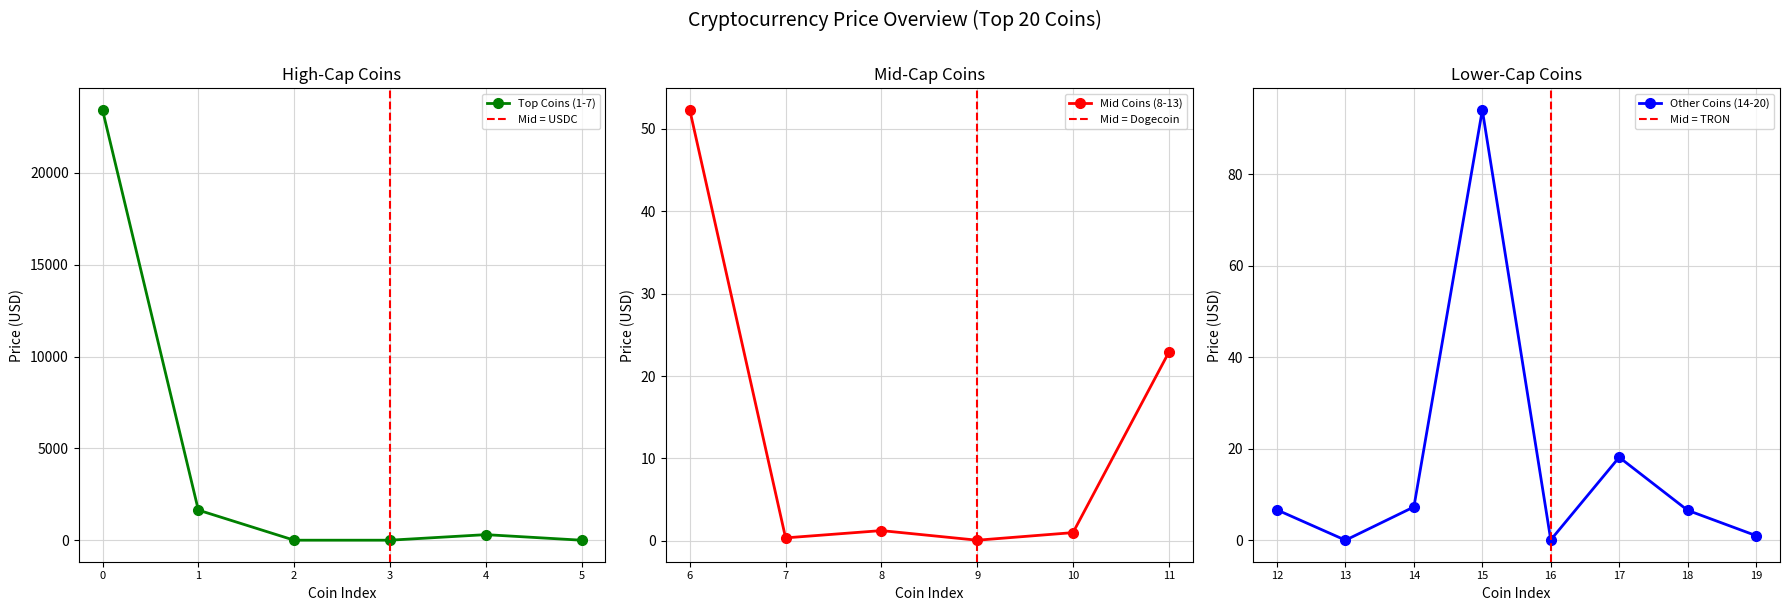

Does the chart have visible grid lines?

Yes